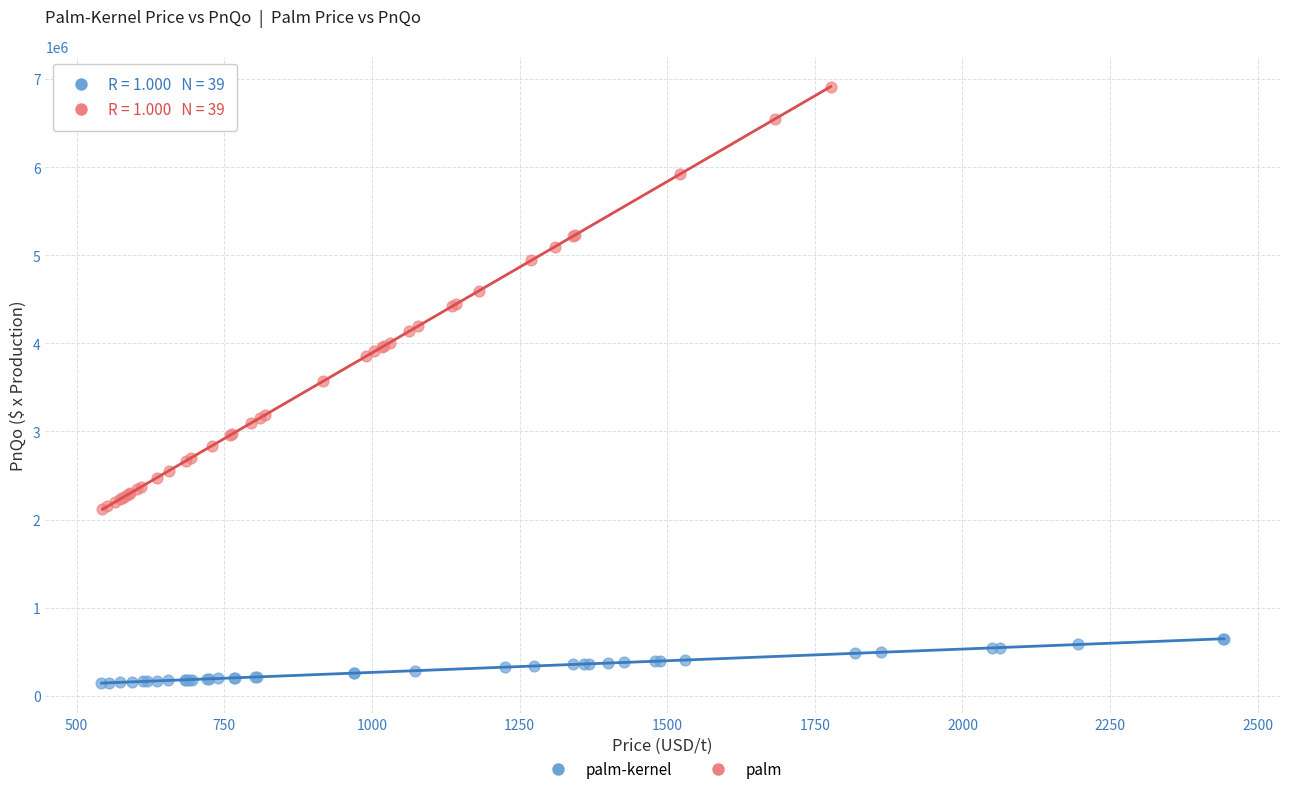

Which series contains the lowest Y value?

palm-kernel